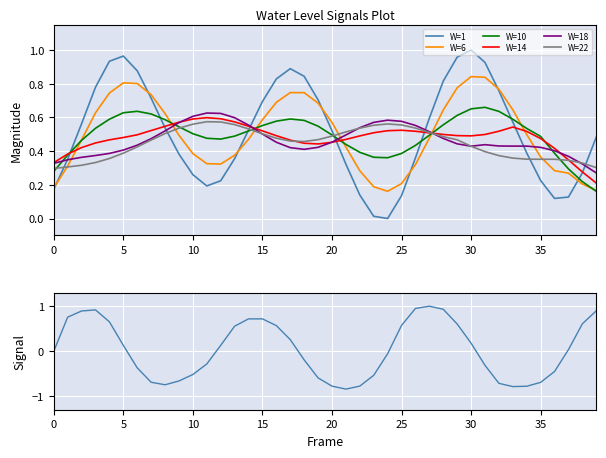

Is it true that the value at 2024-12-11 18:00 is 0.1?

False